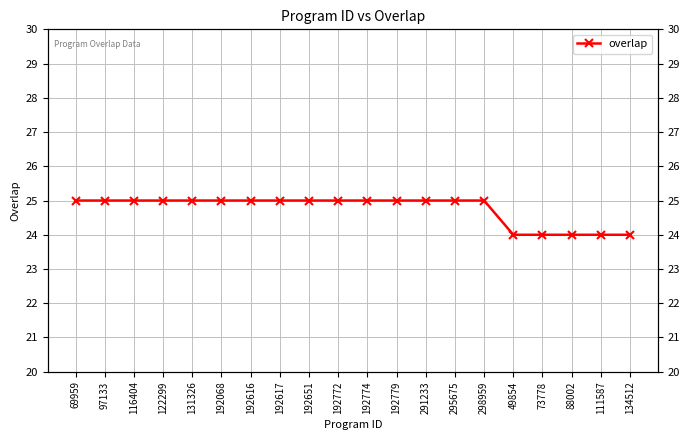

What is the sum of all values?

495